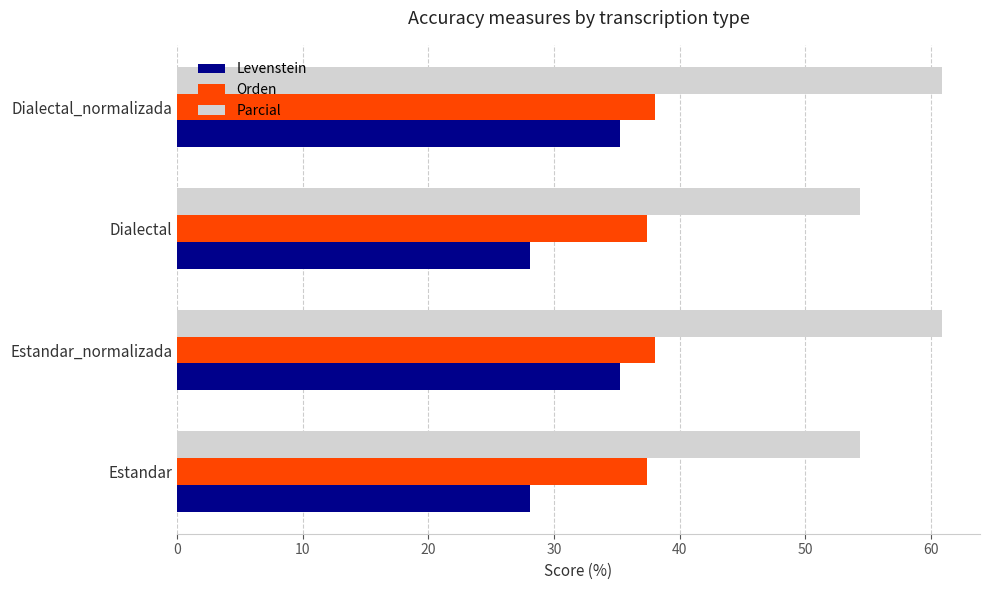

What value does the Orden series have at Estandar?

37.4